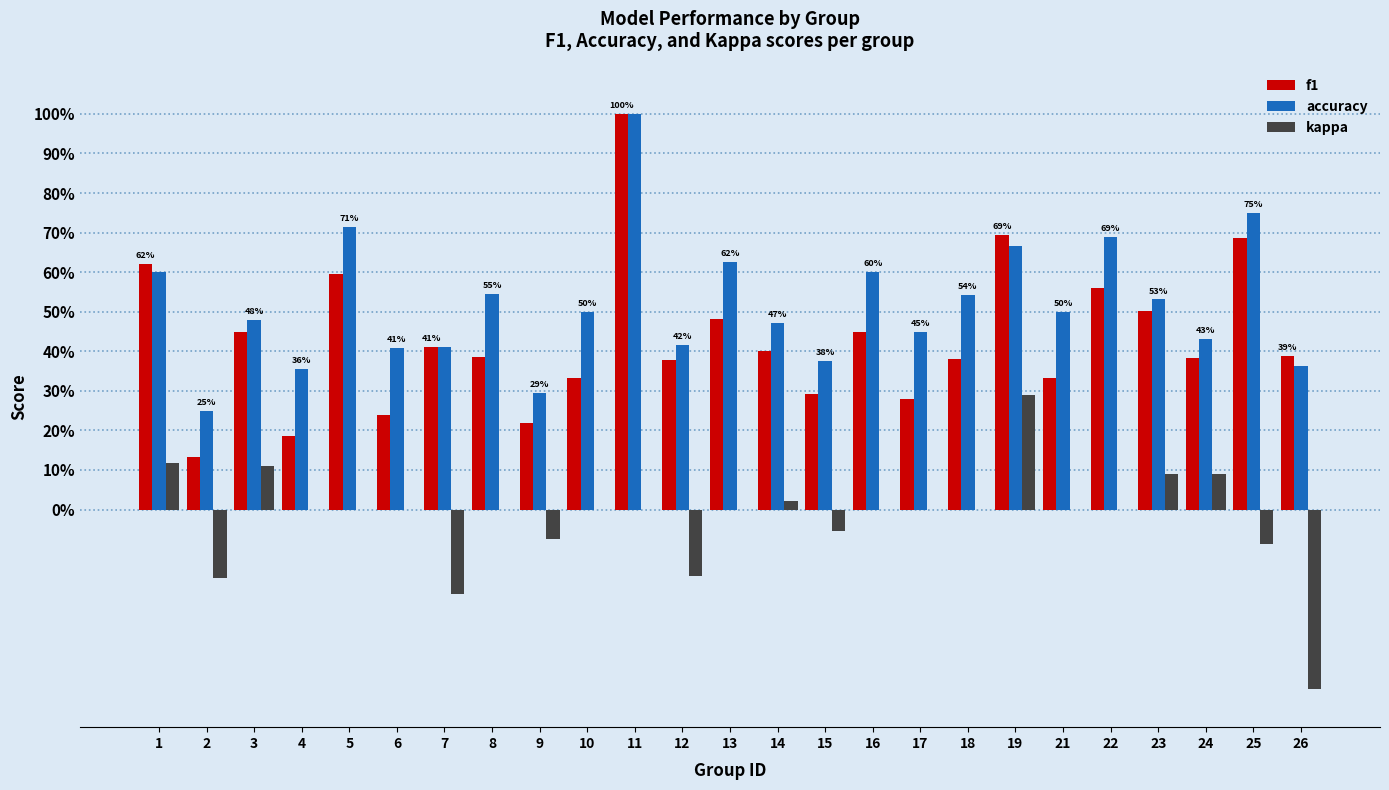

List the labels in order of f1 value, smallest first.

2, 4, 9, 6, 17, 15, 10, 21, 12, 18, 24, 8, 26, 14, 7, 3, 16, 13, 23, 22, 5, 1, 25, 19, 11